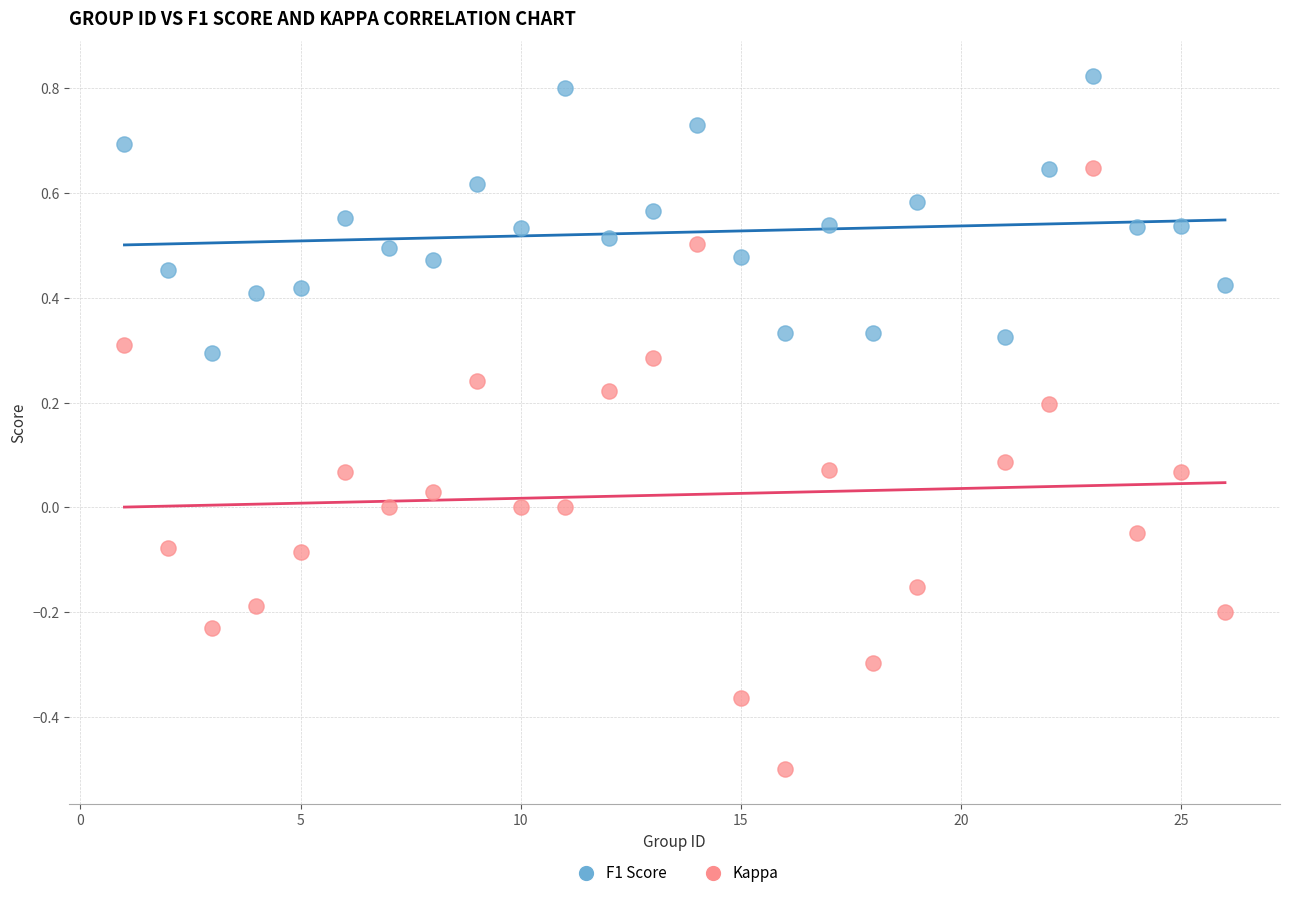

Which series reaches the maximum Y coordinate?

F1 Score